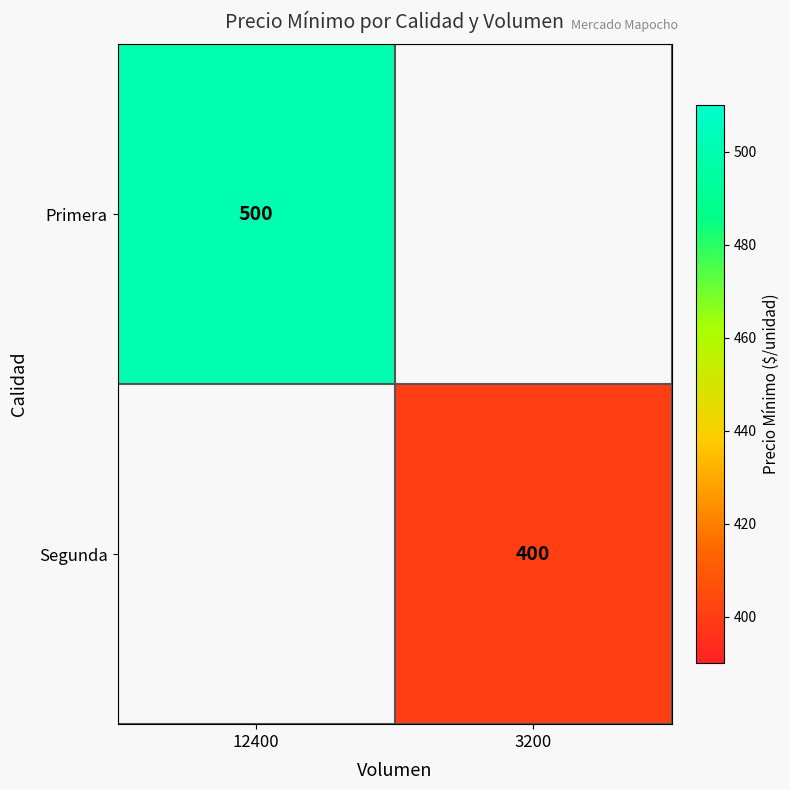

Is it true that Segunda equals 400 at 3200?

True